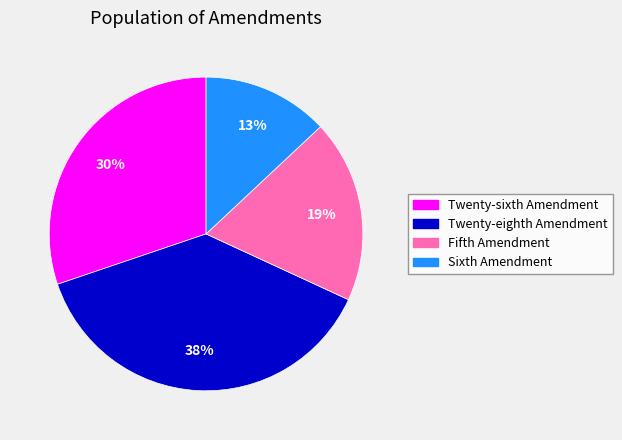

To the nearest percent, what is the combined percentage of Sixth Amendment and Twenty-sixth Amendment?

43%